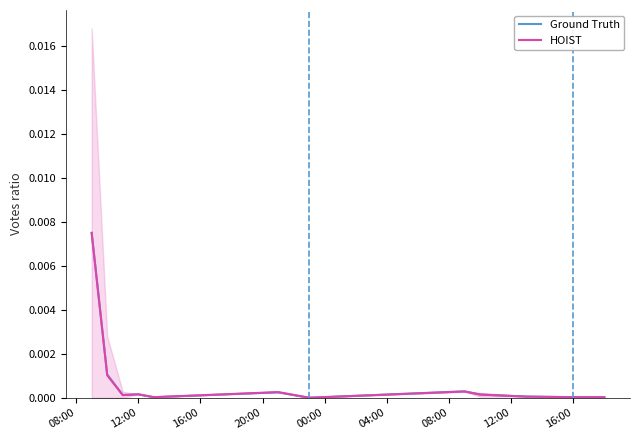

True or false: HOIST has a value of 0.0 at 16:00.

True